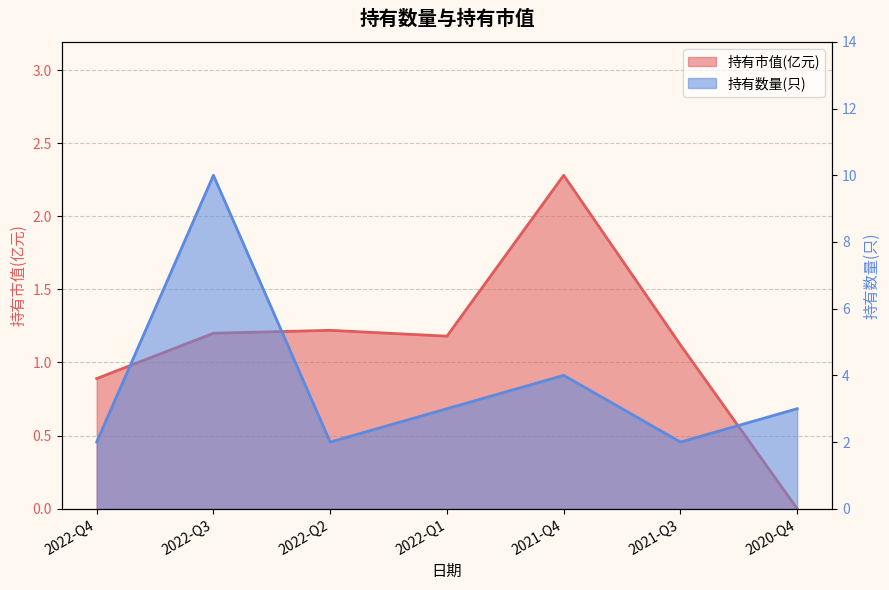

What position from the left is 2022-Q2?

3